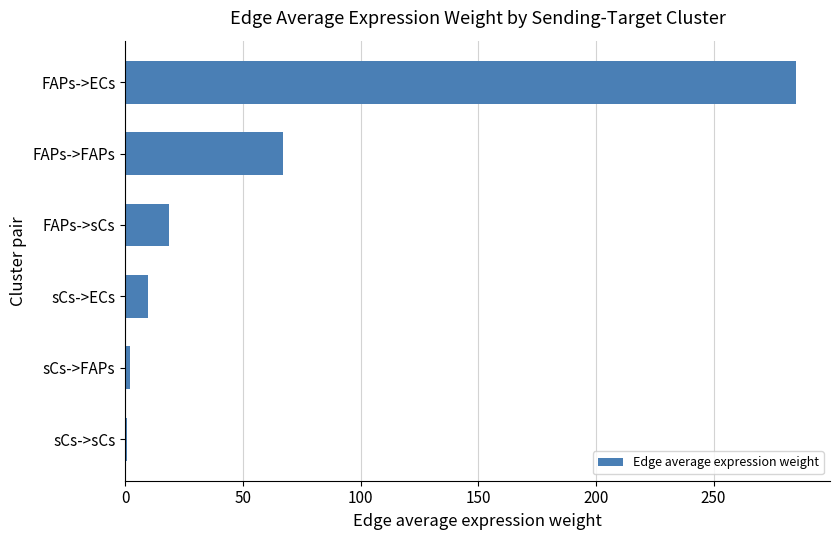

At which label is the value closest to 142?

FAPs->FAPs